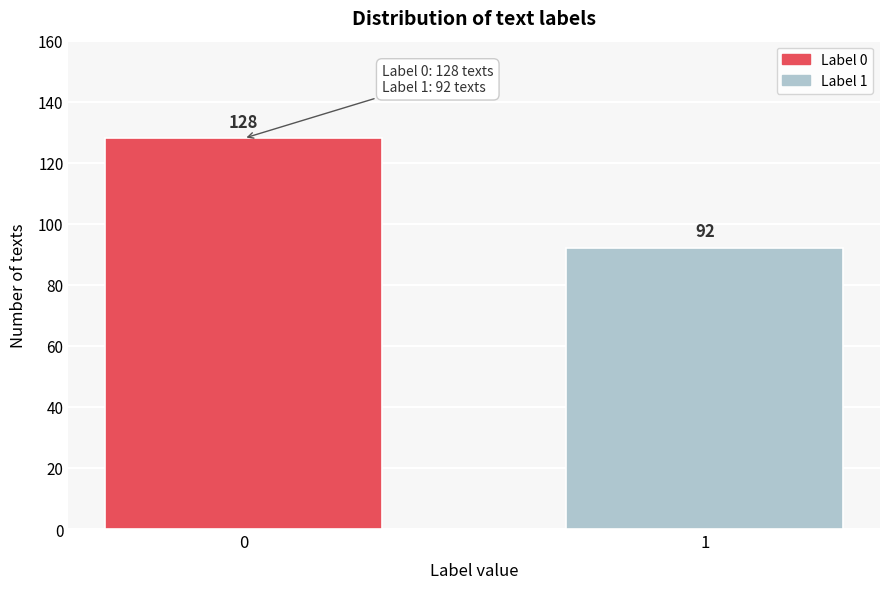

Reading left to right, extract all data points from this chart.

128	92